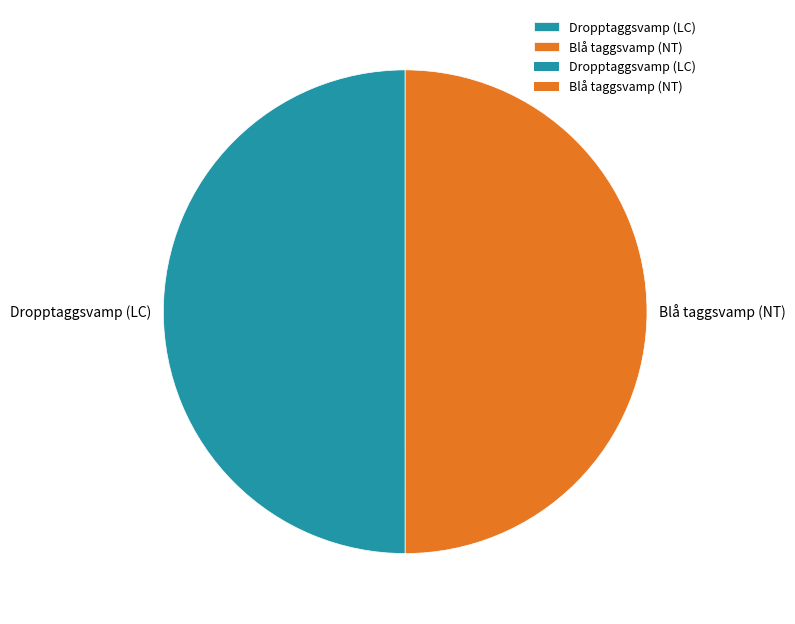

Approximately how many times larger is the value at Blå taggsvamp (NT) compared to Dropptaggsvamp (LC)?

1.0